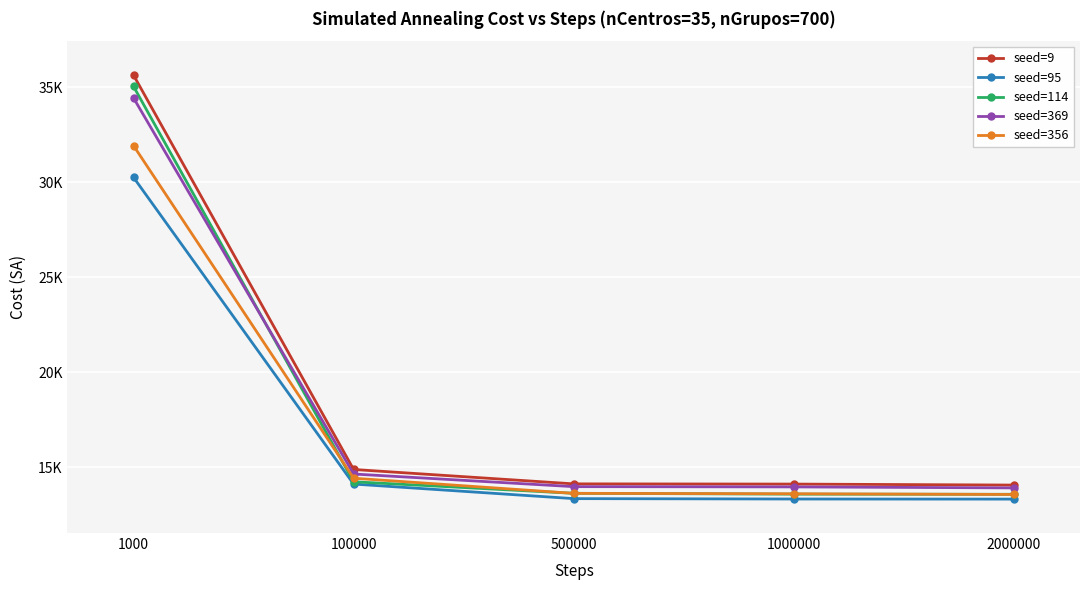

What is the difference between the highest and lowest values at 500000?

776.7